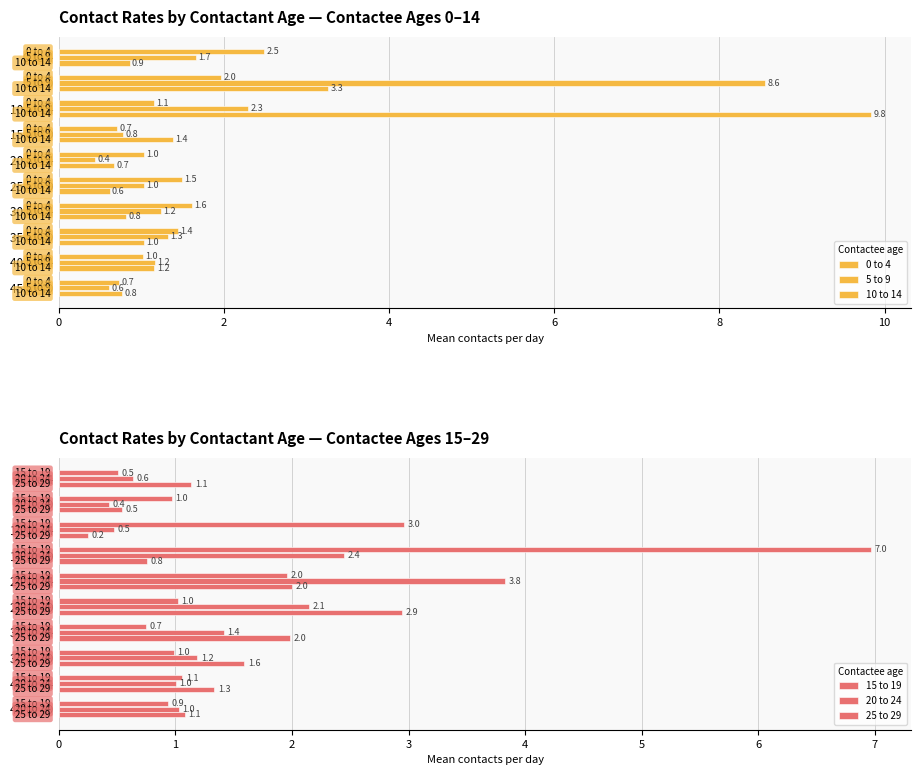

How many categories are shown in the chart?

10